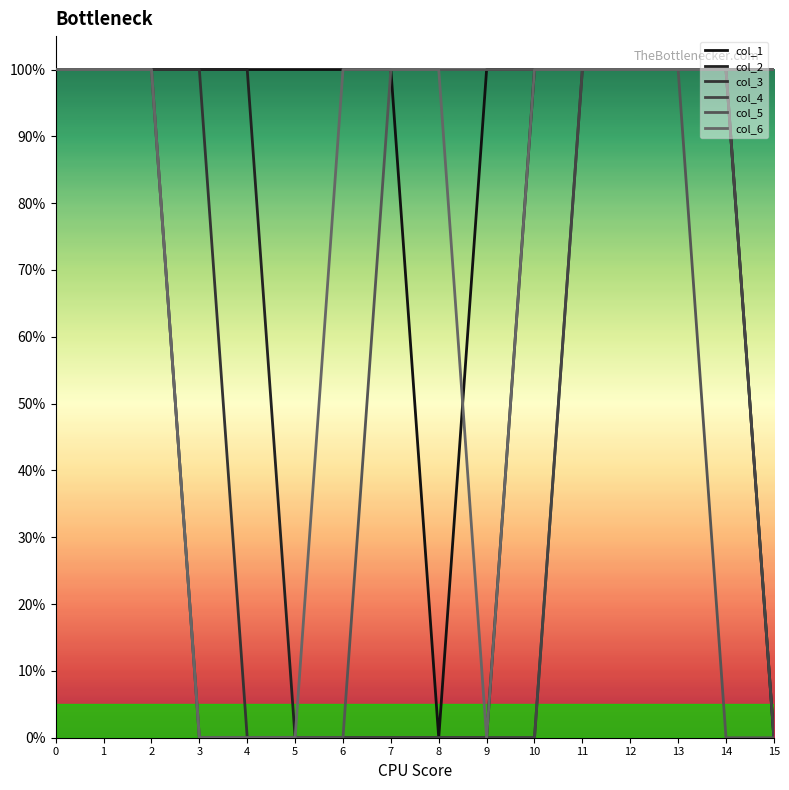

Does the chart have visible grid lines?

No